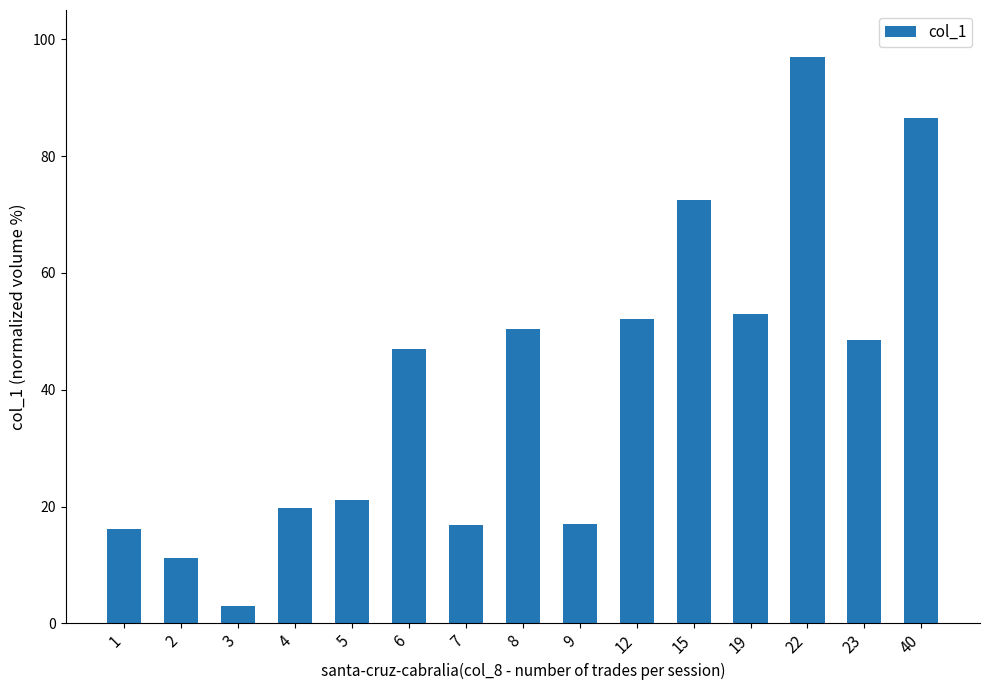

Is it true that the value at 6 is 46.9?

True